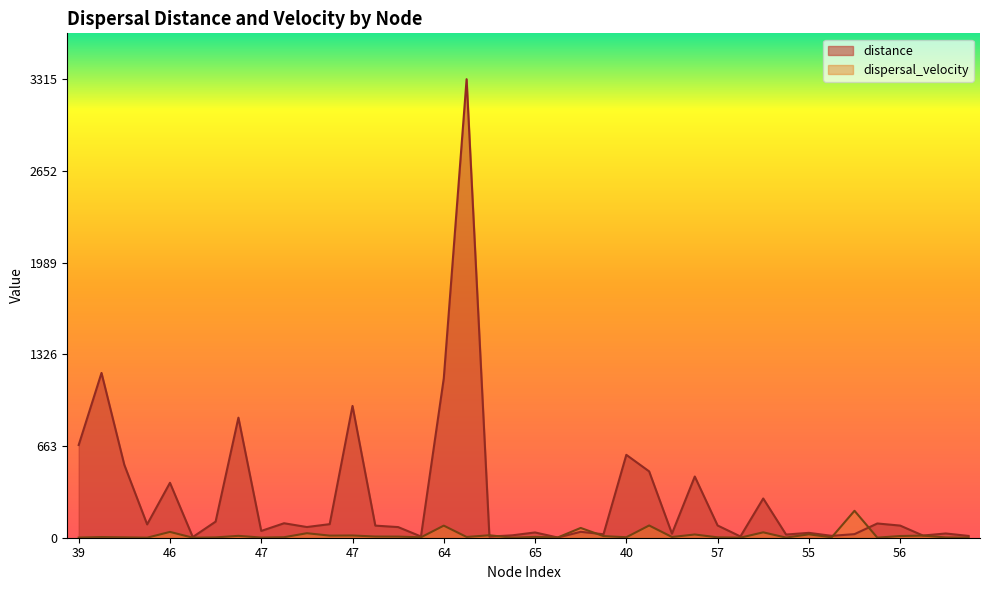

What is the total value across all series at 64?

1239.9